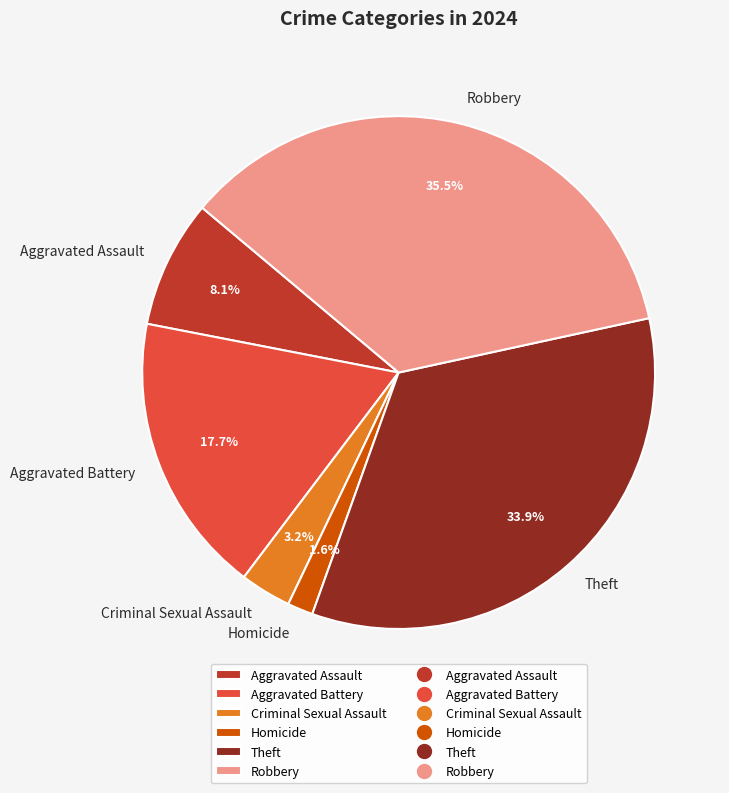

How many slices are in this pie chart?

6